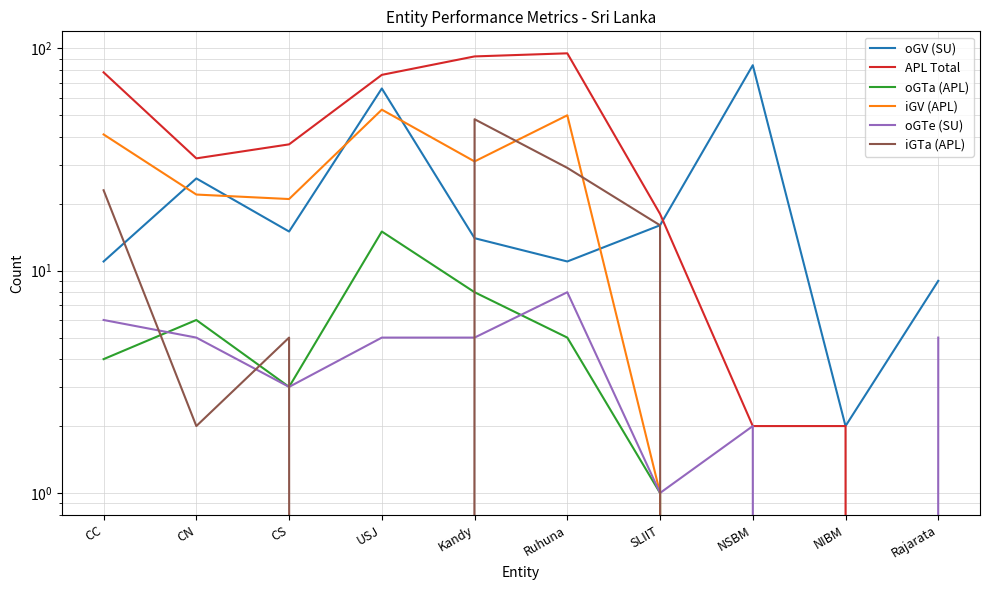

What are all the series names shown in the legend?

oGV (SU), APL Total, oGTa (APL), iGV (APL), oGTe (SU), iGTa (APL)